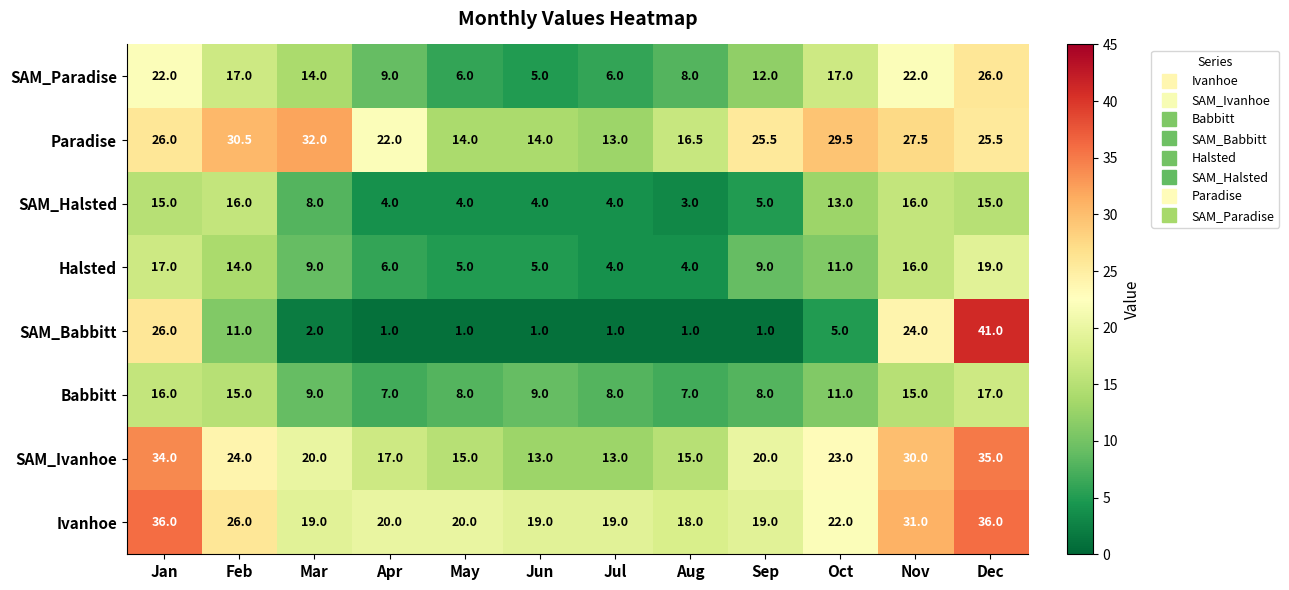

Which label corresponds to the largest value in the chart?

Dec